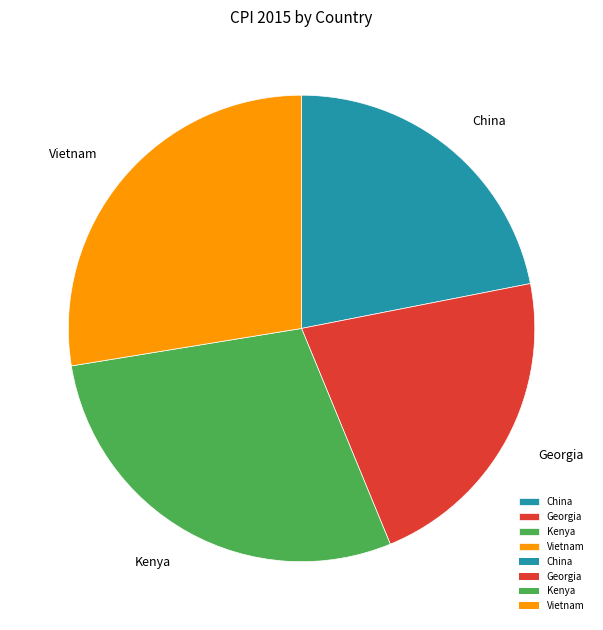

Does Vietnam represent more than half of the total?

No